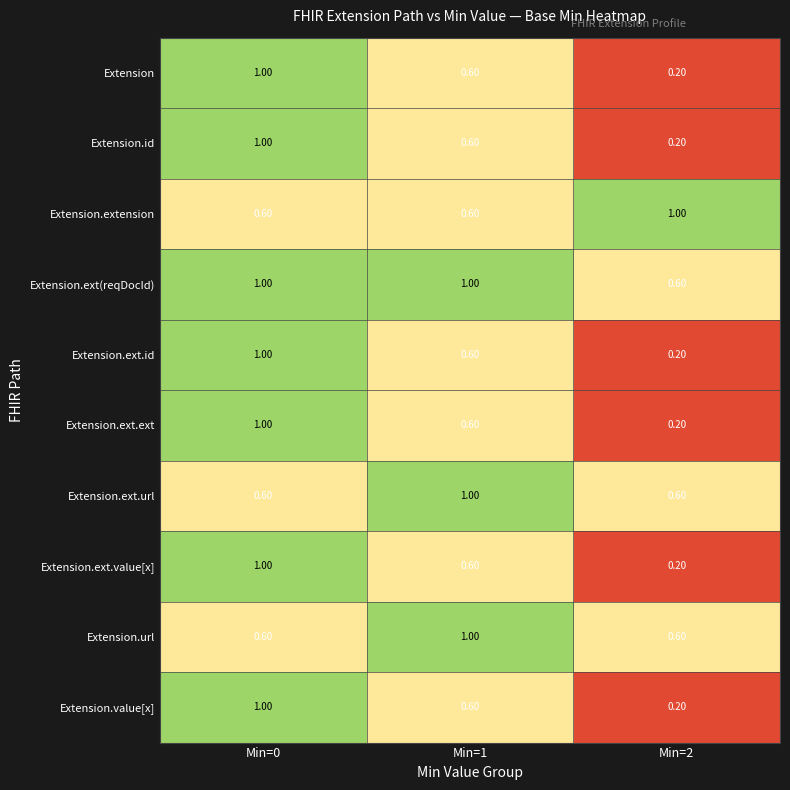

Rank the categories by Extension.ext.ext value from lowest to highest.

Min=2, Min=1, Min=0